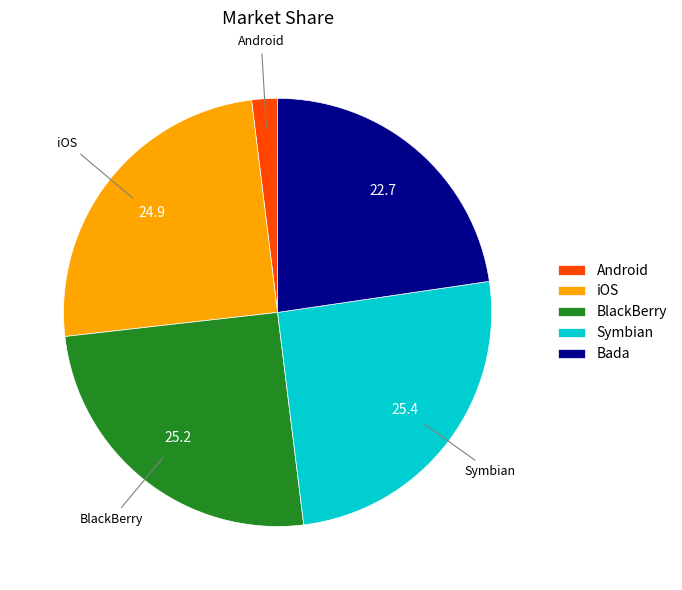

What is the ratio of the value at Symbian to the value at BlackBerry?

1.0